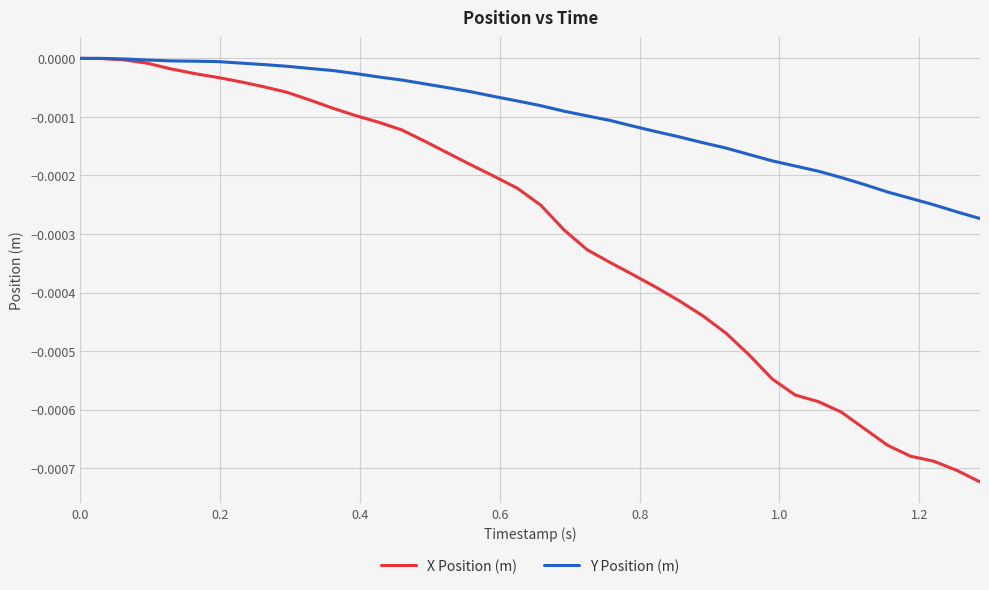

List the series in order of their overall mean, highest first.

Y Position (m), X Position (m)